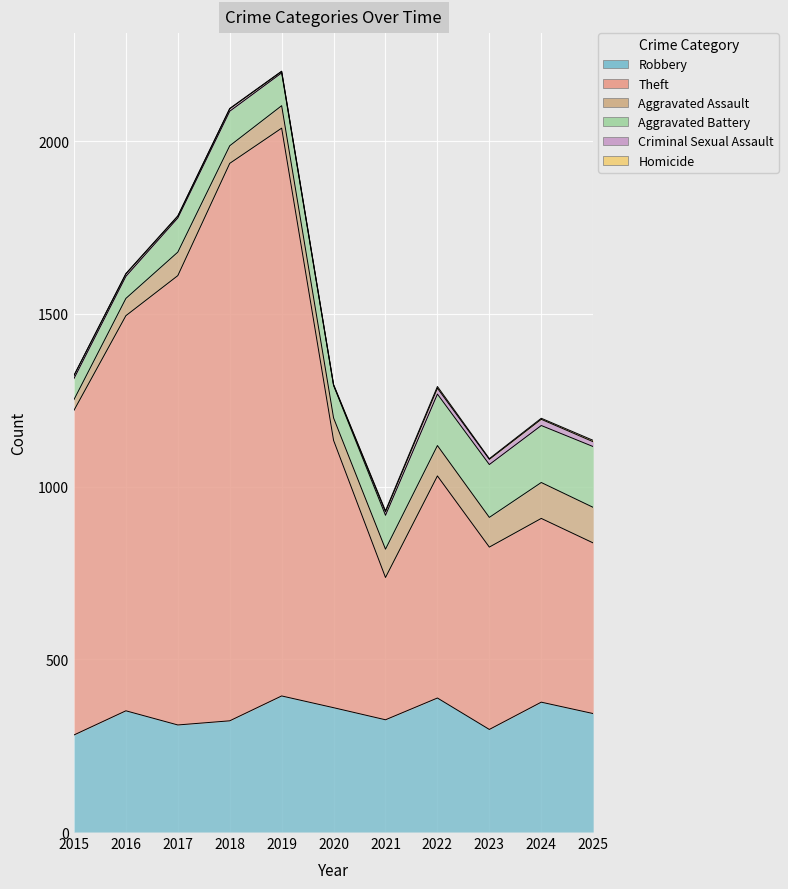

Between 2019 and 2023, which series saw the biggest shift?

Theft